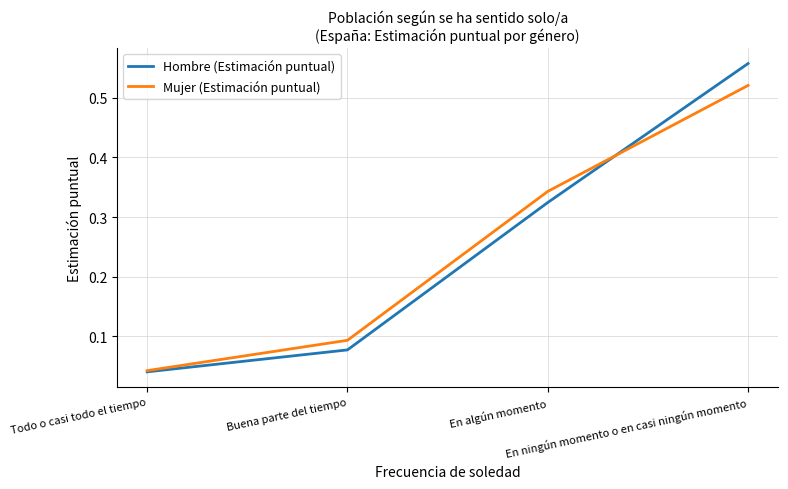

Does the chart have visible grid lines?

Yes